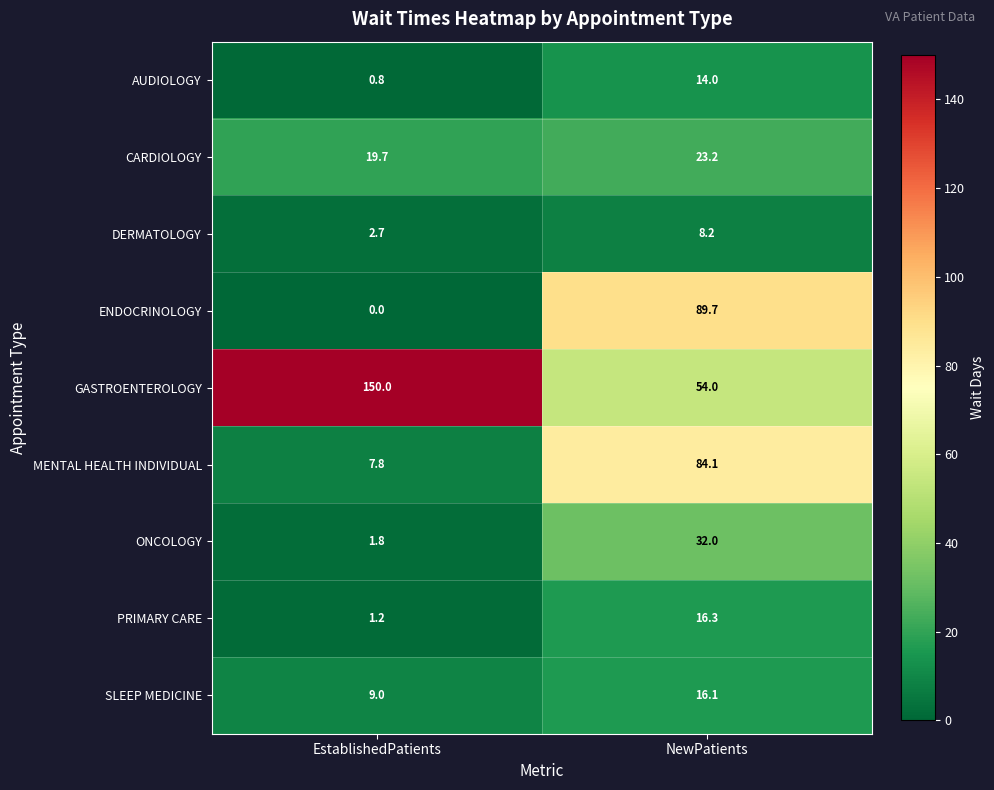

True or false: CARDIOLOGY has a value of 12.0 at NewPatients.

False